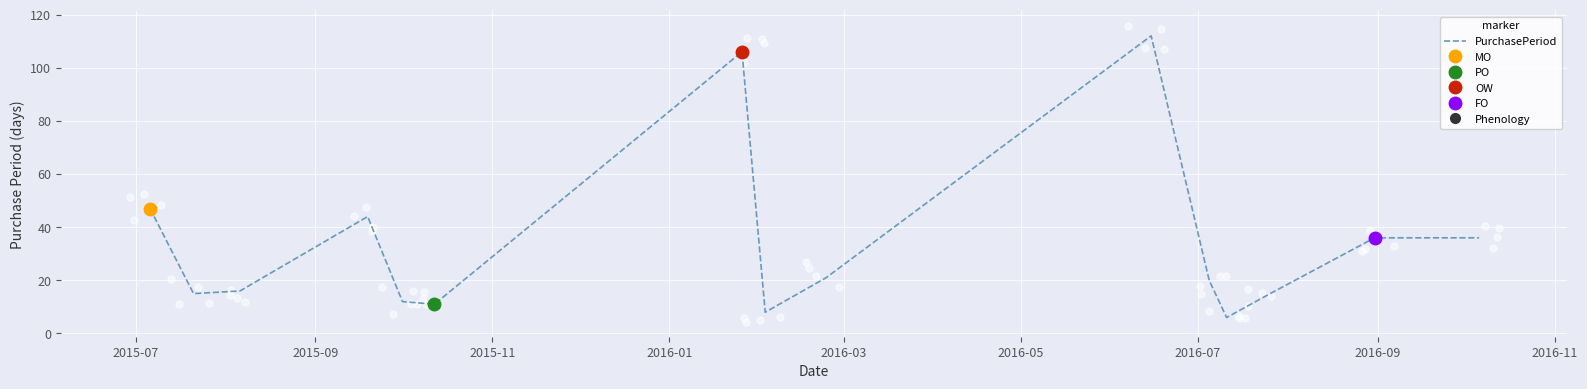

What is the lowest value of the PurchasePeriod series?

6